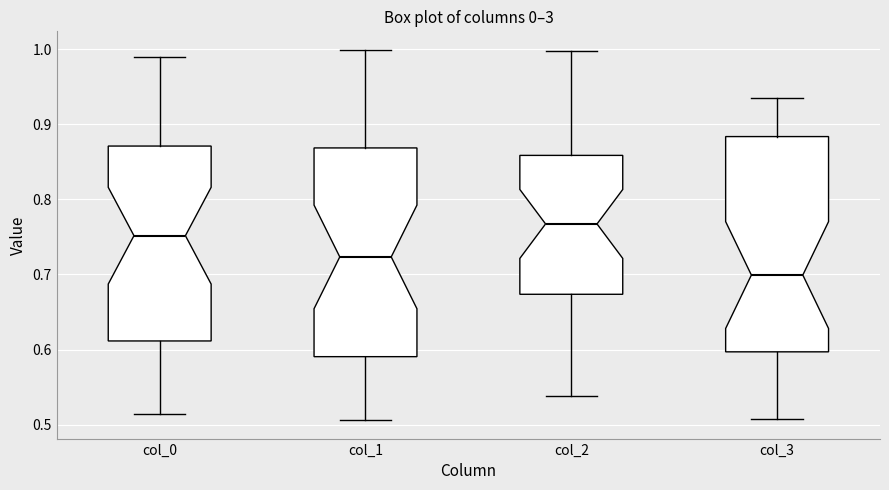

Which box's median line is the highest?

col_2